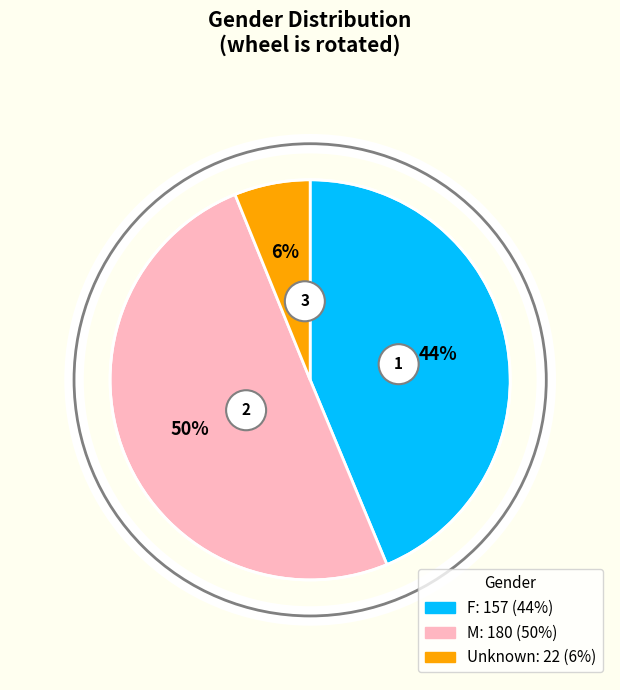

What portion of the pie excludes F?

56.3%